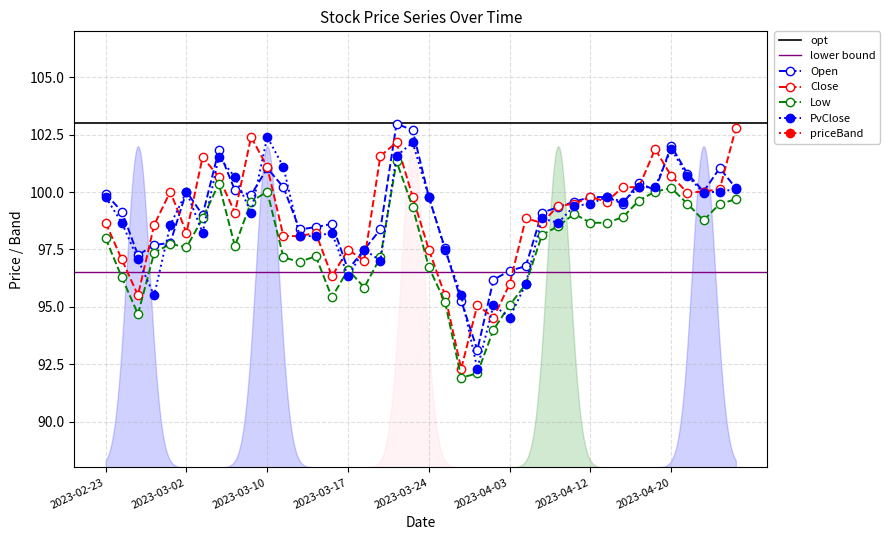

What is the label of the 26th point from the left?

2023-04-03